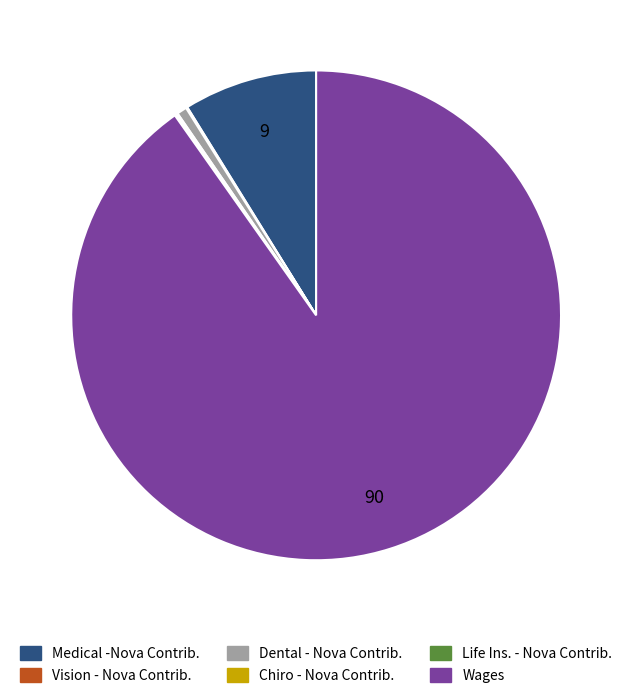

True or false: Life Ins. - Nova Contrib. accounts for 0% of the total.

True